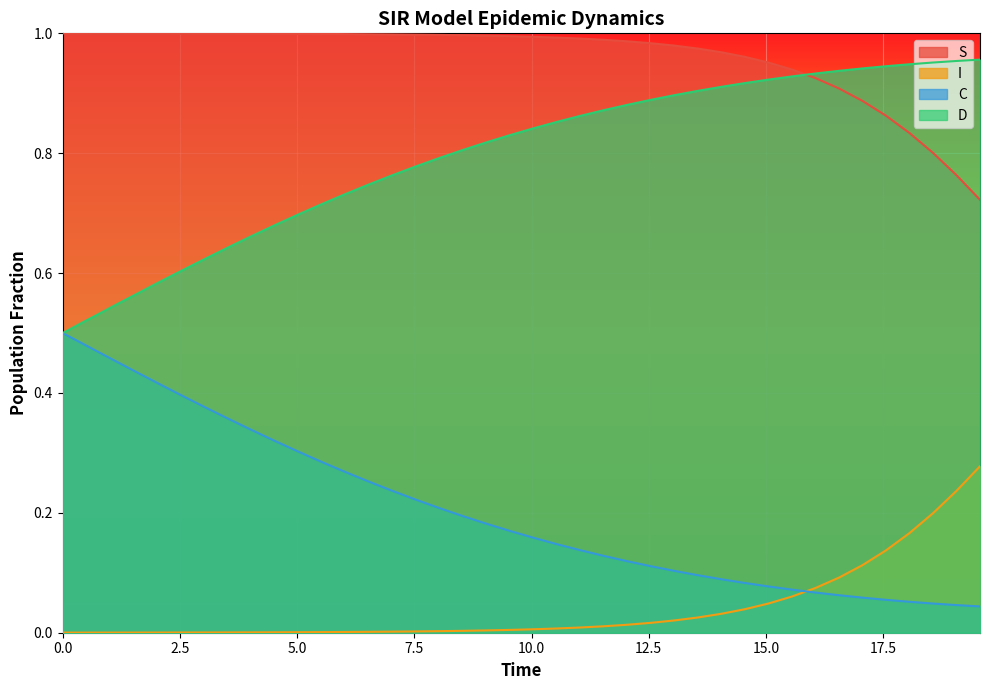

True or false: C and S cross at least once.

False